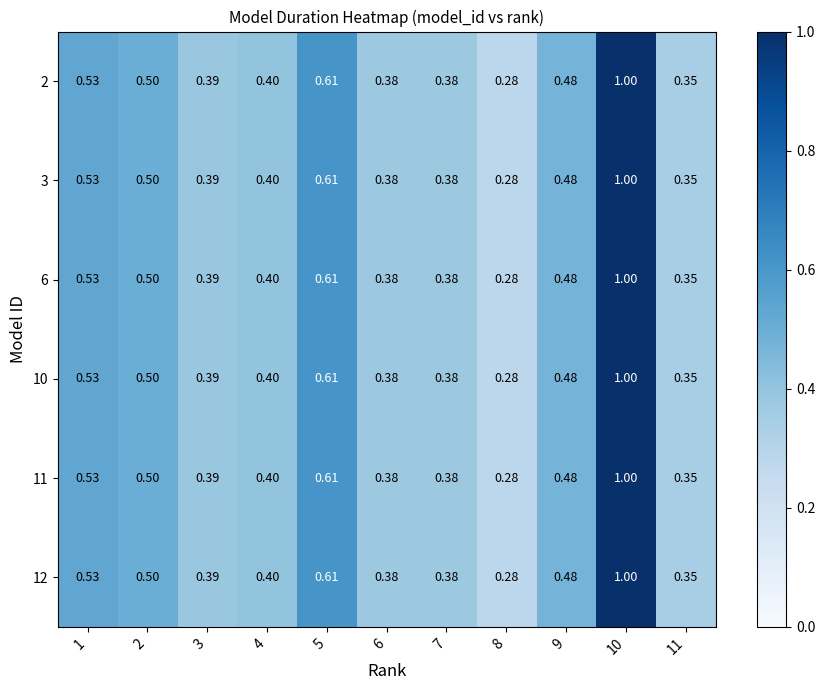

Is the value of 3 at 6 greater than the value of 12 at 10?

No